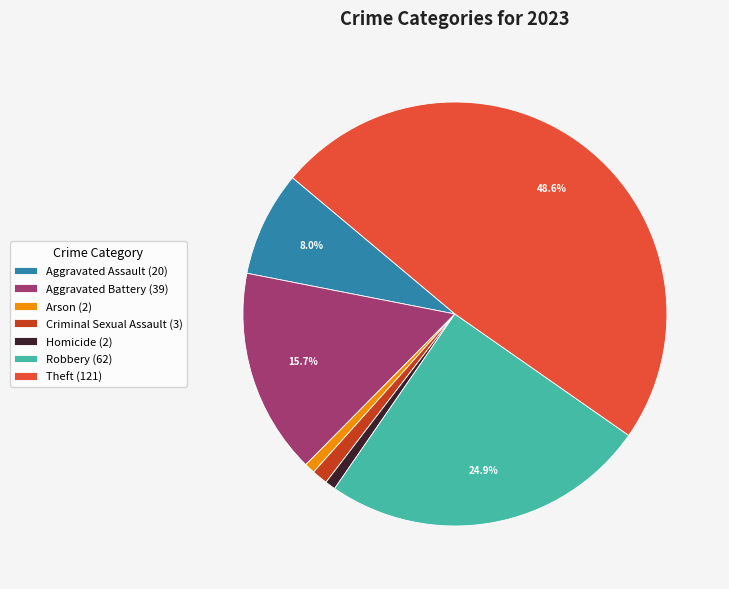

Does Aggravated Assault account for over 50% of the chart?

No